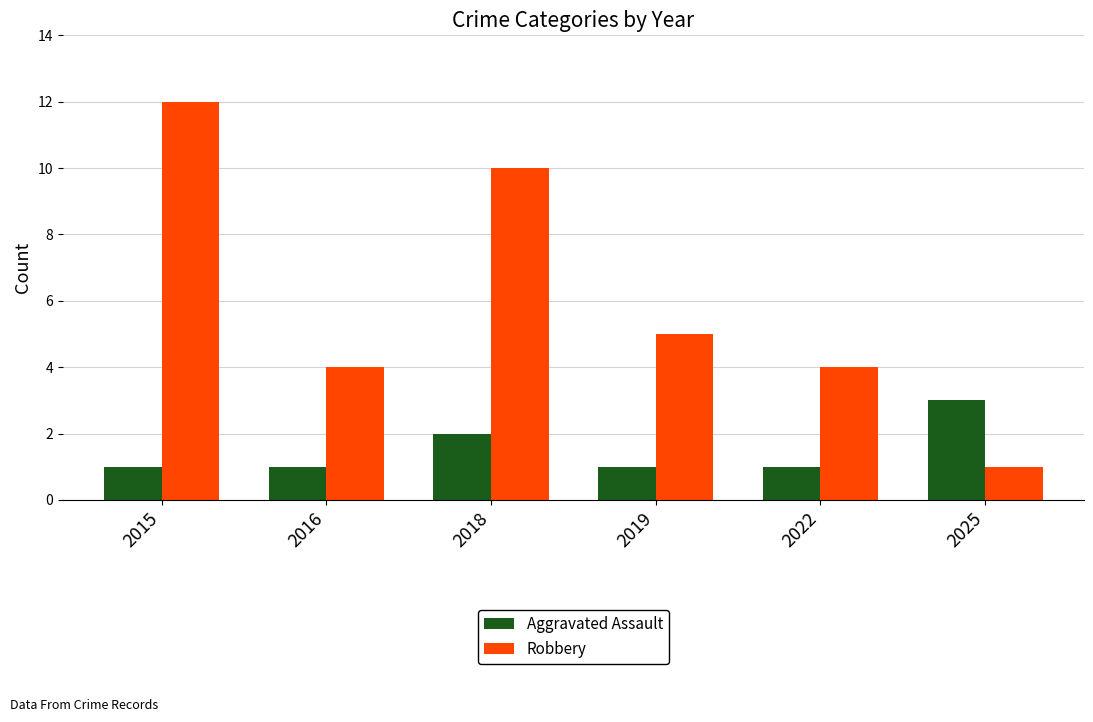

What is the greatest value displayed?

12